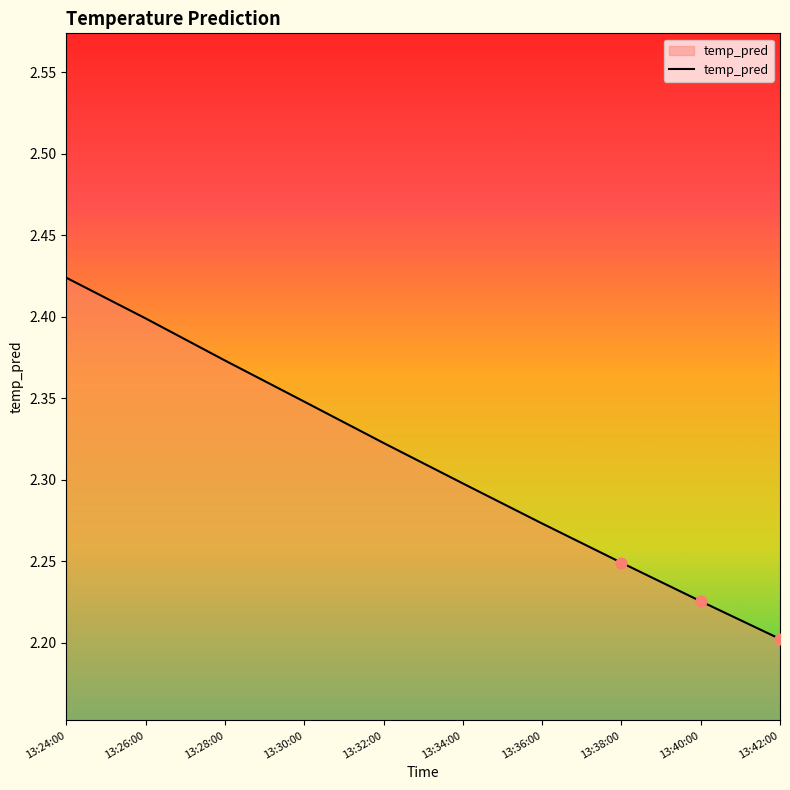

Approximately how many times larger is the value at 13:32:00 compared to 13:30:00?

1.0